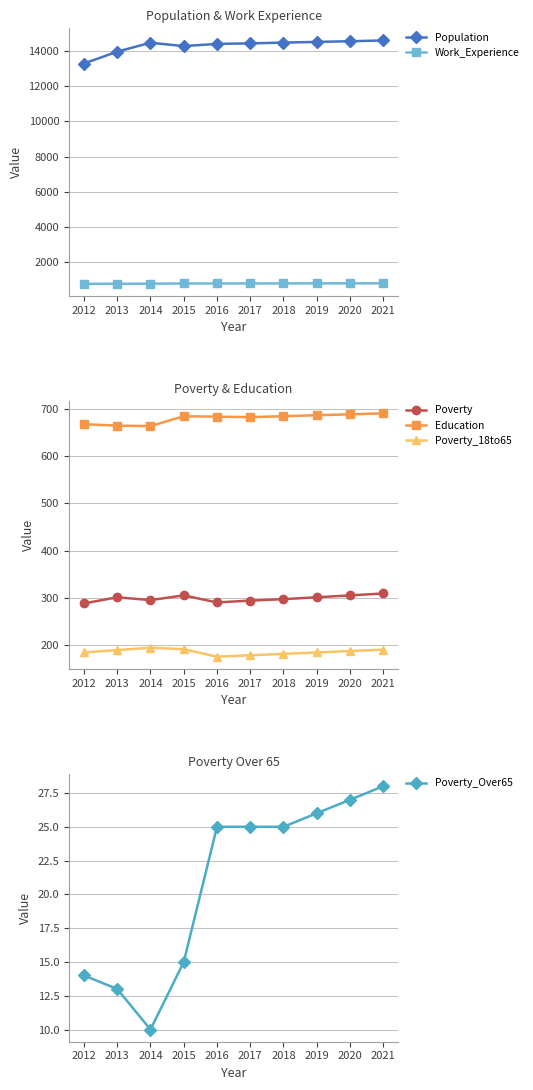

True or false: Poverty_Over65 and Population cross at least once.

False